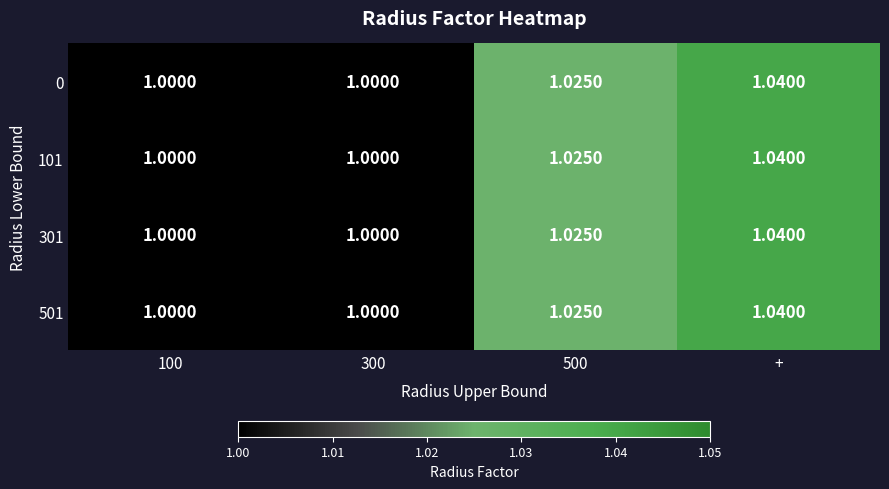

At which category is the sum across all series the highest?

+